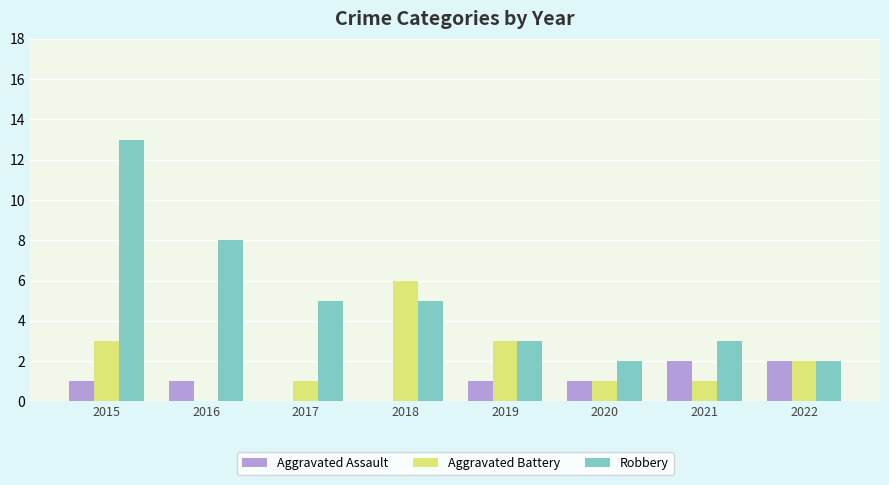

Between 2016 and 2017, which series saw the biggest shift?

Robbery